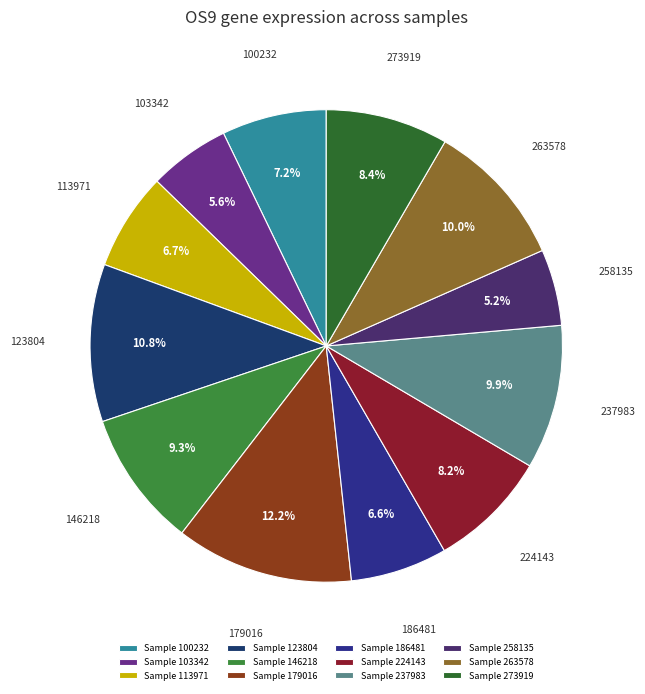

To the nearest percent, what is the difference between the largest and smallest slice percentages?

7%